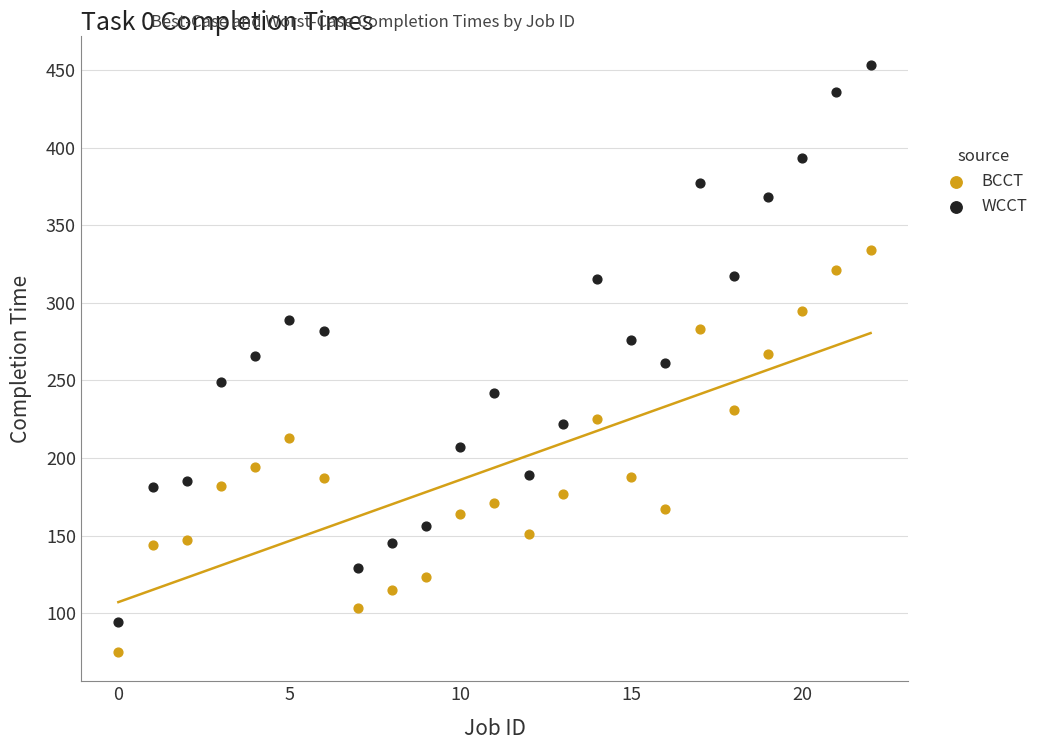

Which series contains the lowest Y value?

BCCT